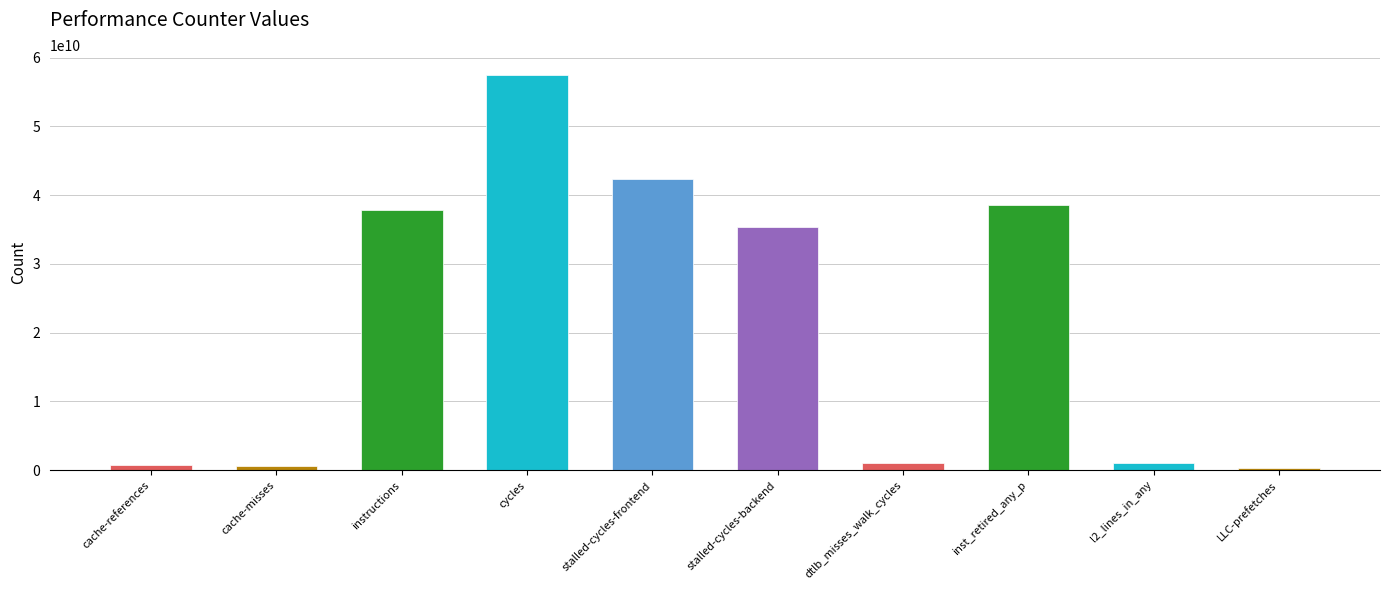

What is the label of the 4th bar from the right?

dtlb_misses_walk_cycles